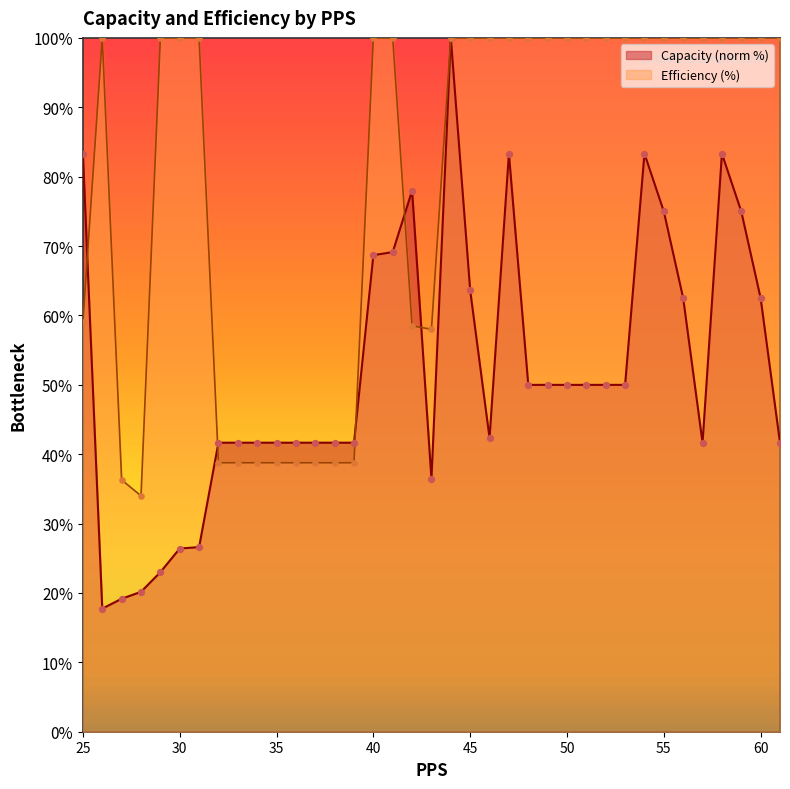

Is the value of Capacity at 27 greater than the value of Efficiency at 51?

No